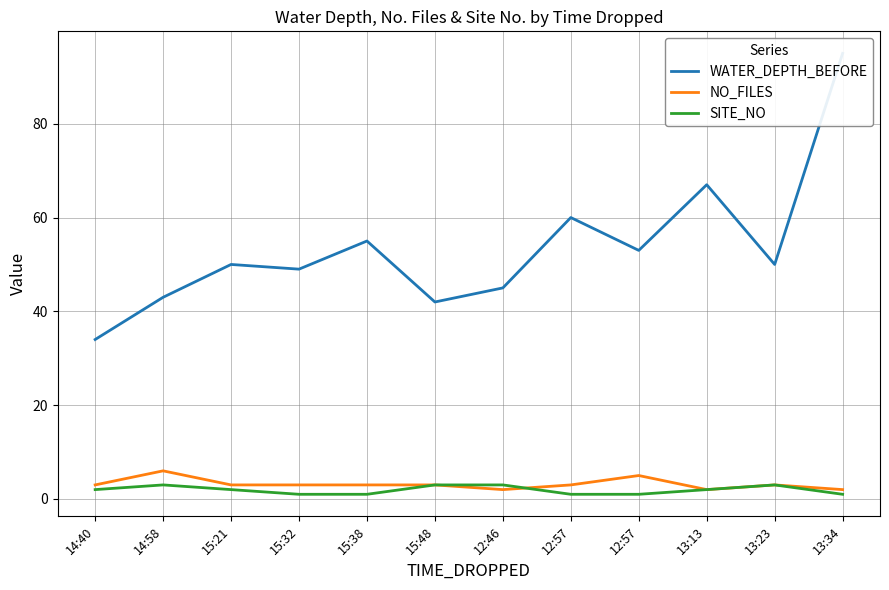

At which category is the sum across all series the highest?

13:34